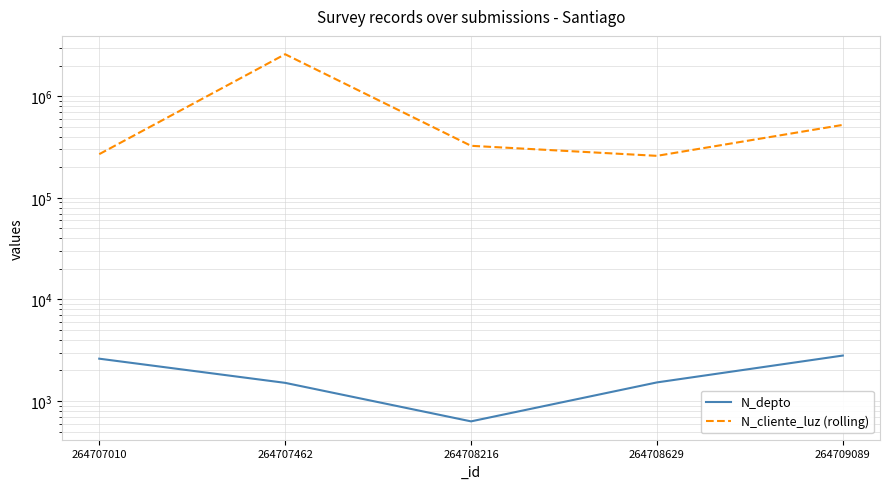

What is the average value of the N_cliente_luz (rolling) series?

792002